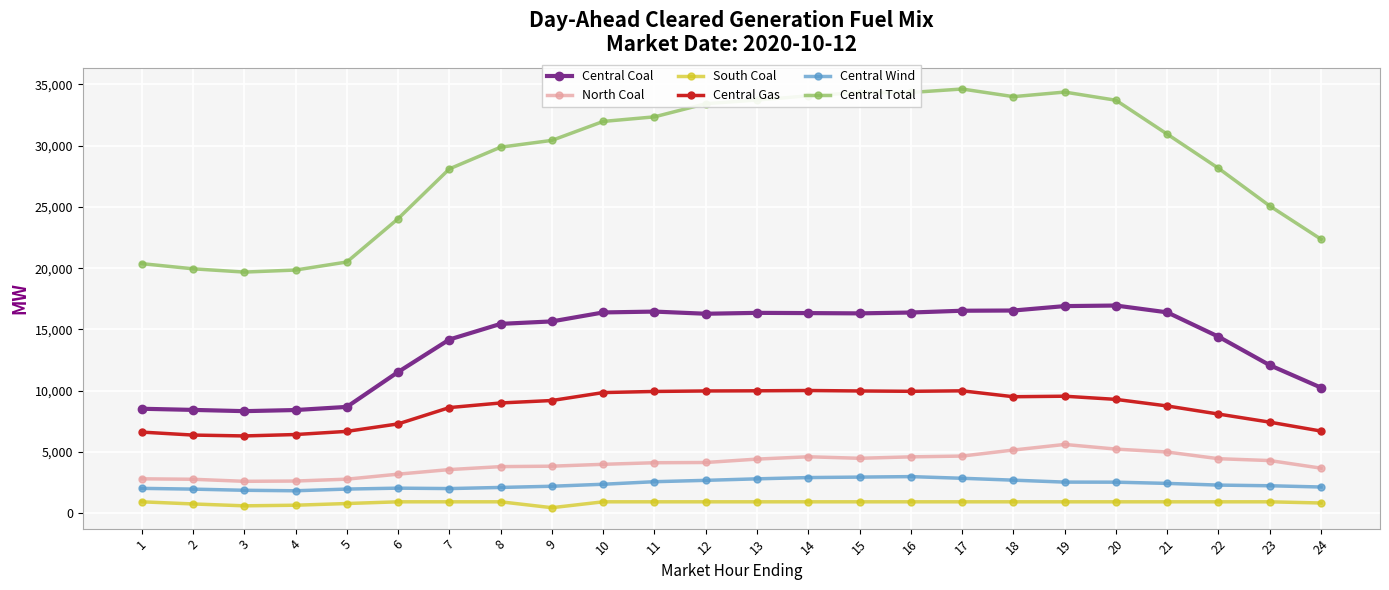

True or false: Central Gas and South Coal cross at least once.

False